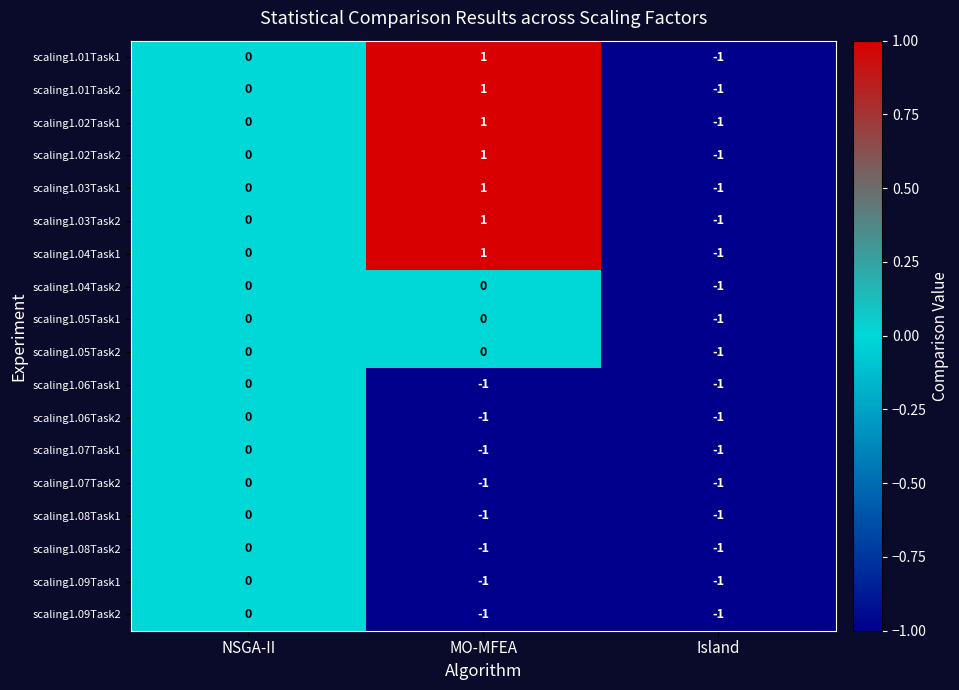

List the labels in order of scaling1.04Task1 value, smallest first.

Island, NSGA-II, MO-MFEA